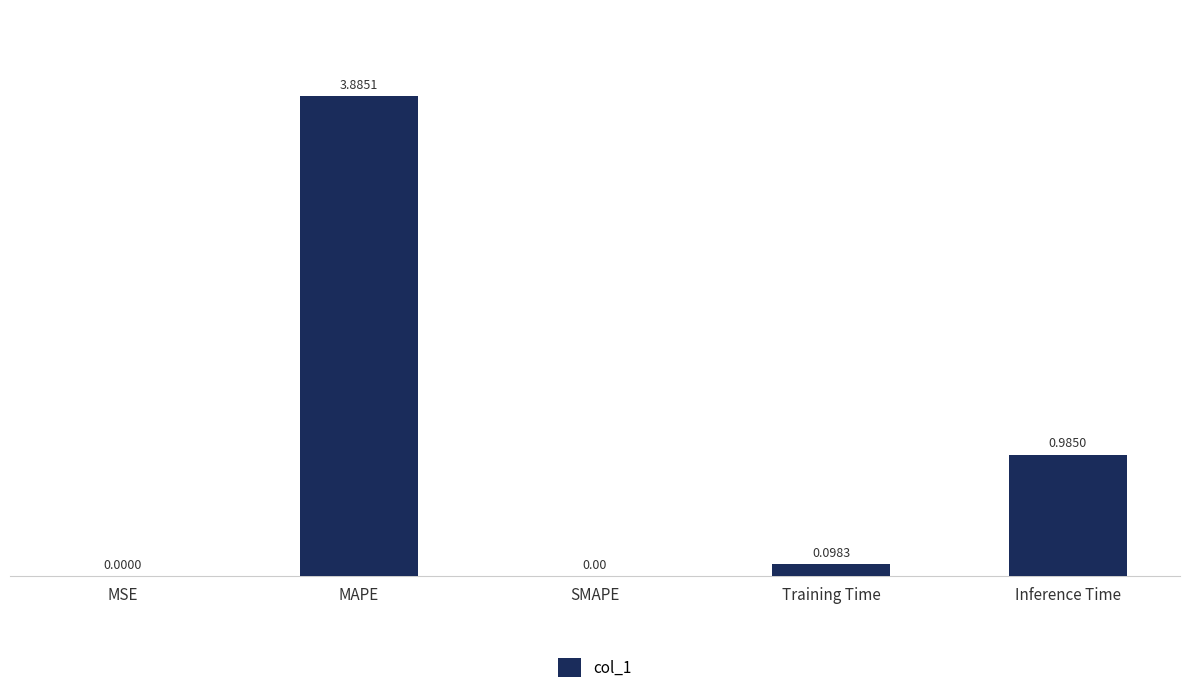

What is the sum of all values?

5.0